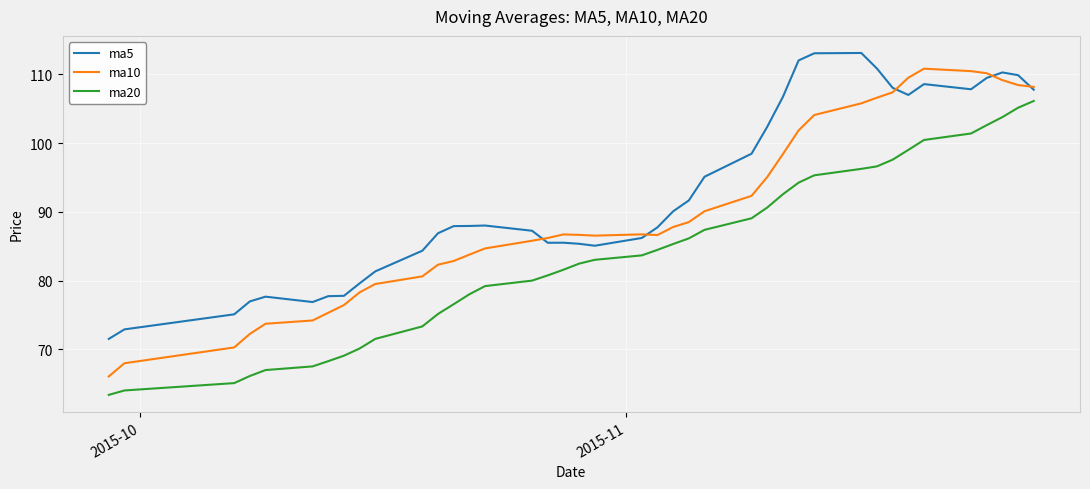

Rank the series by their average value, from highest to lowest.

ma5, ma10, ma20